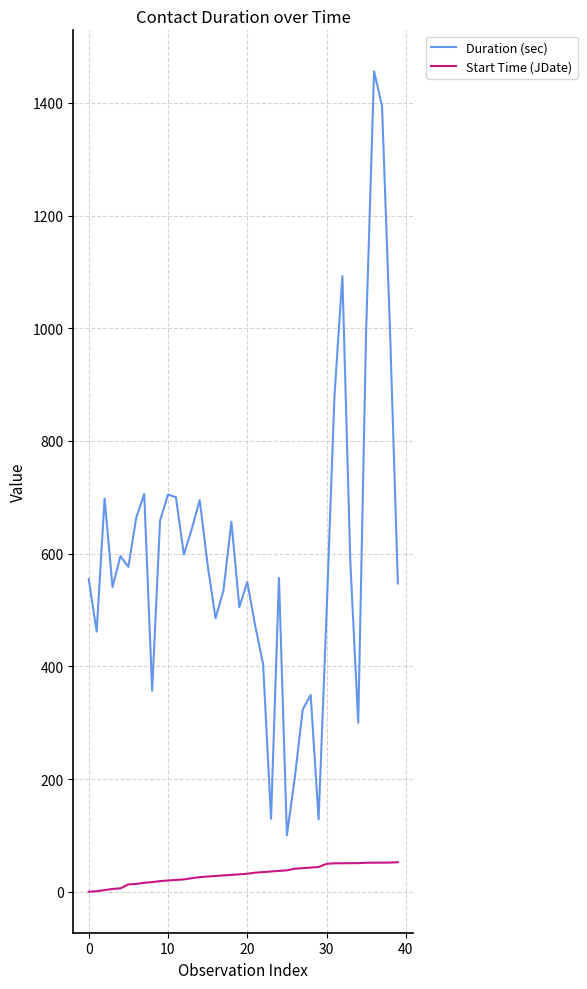

At how many categories does at least one series exceed 1014?

3